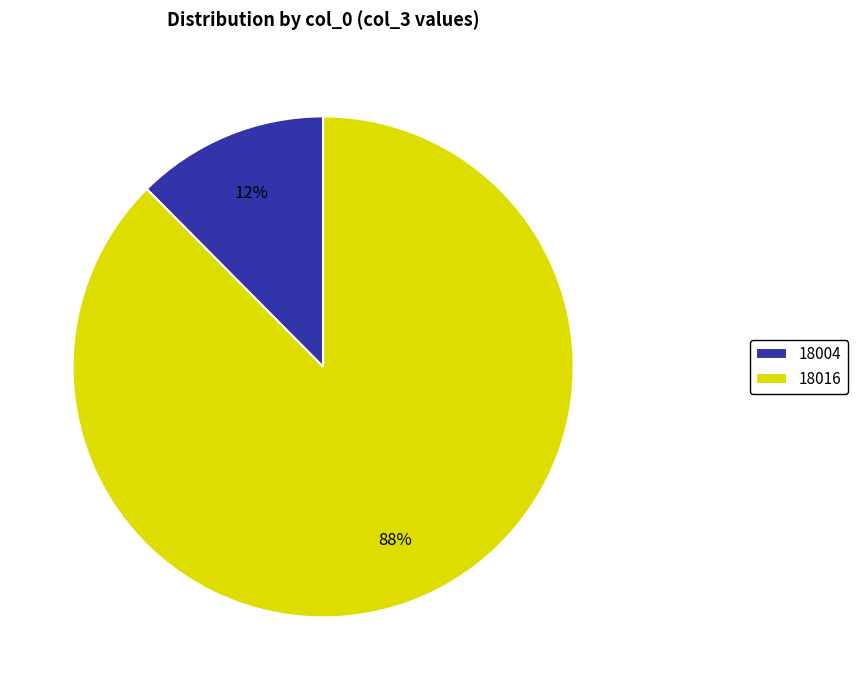

Is it true that 18016 is 99% of the pie?

False